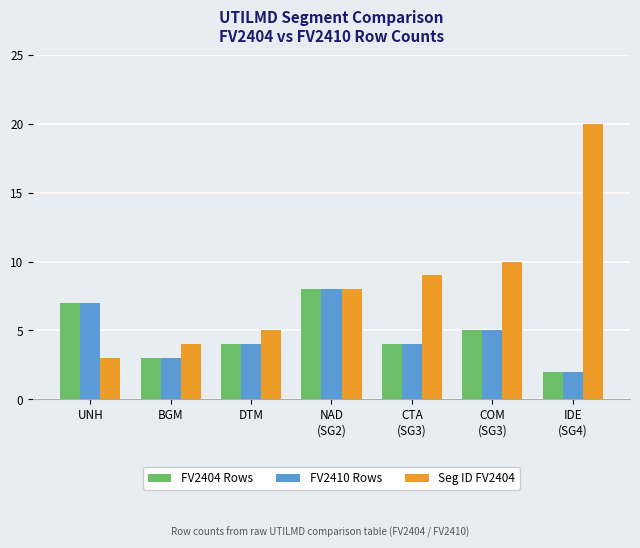

Is the value of Seg ID FV2404 at COM
(SG3) greater than the value of FV2404 Rows at NAD
(SG2)?

Yes